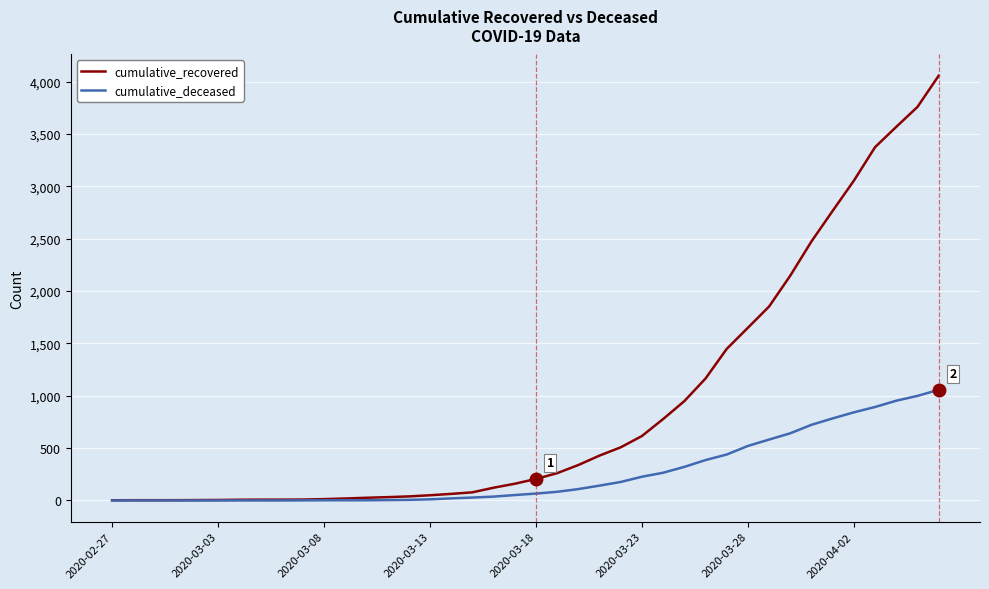

Which series has the largest range (max minus min)?

cumulative_recovered